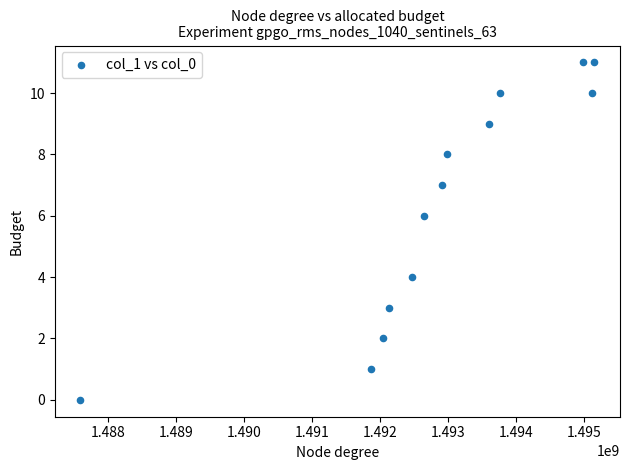

What is the range of X values (max minus min)?

7556316